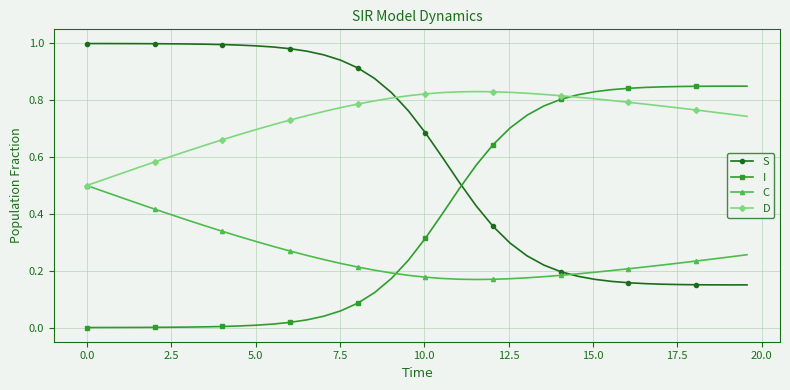

Rank the series by their average value, from highest to lowest.

D, S, I, C